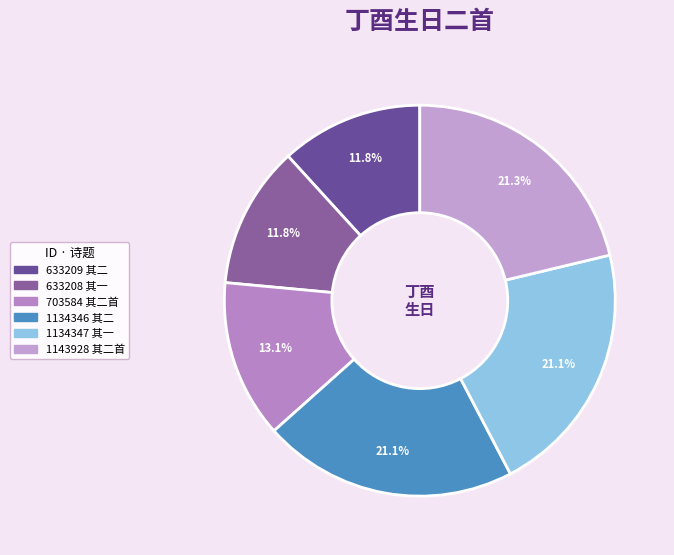

How many segments does this pie chart have?

6